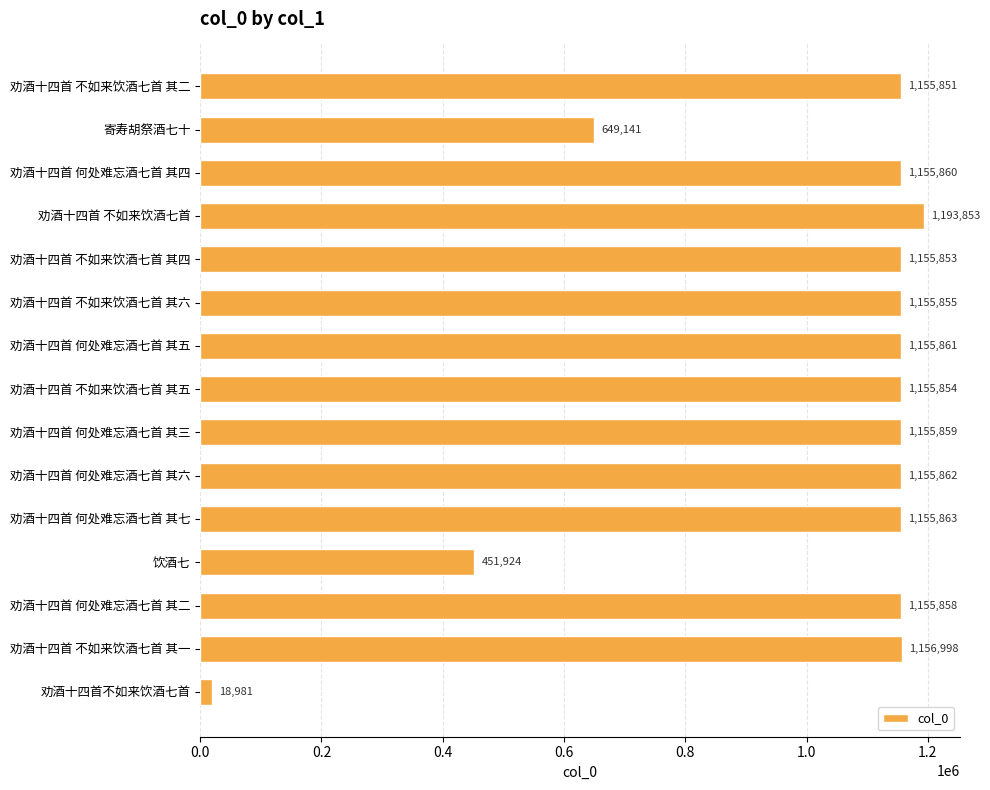

Count the number of categories in the chart.

15